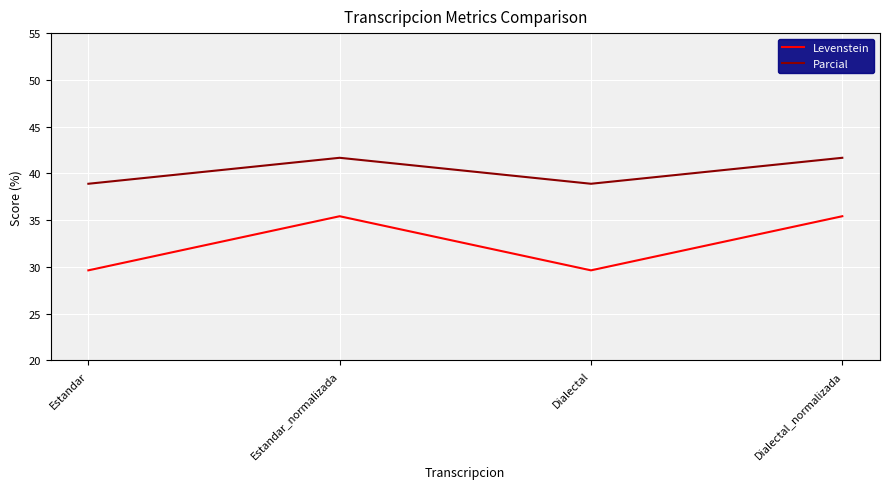

Reading left to right, transcribe all the data shown in this chart.

Levenstein: Estandar=29.6	Estandar_normalizada=35.4	Dialectal=29.6	Dialectal_normalizada=35.4
Parcial: Estandar=38.9	Estandar_normalizada=41.7	Dialectal=38.9	Dialectal_normalizada=41.7